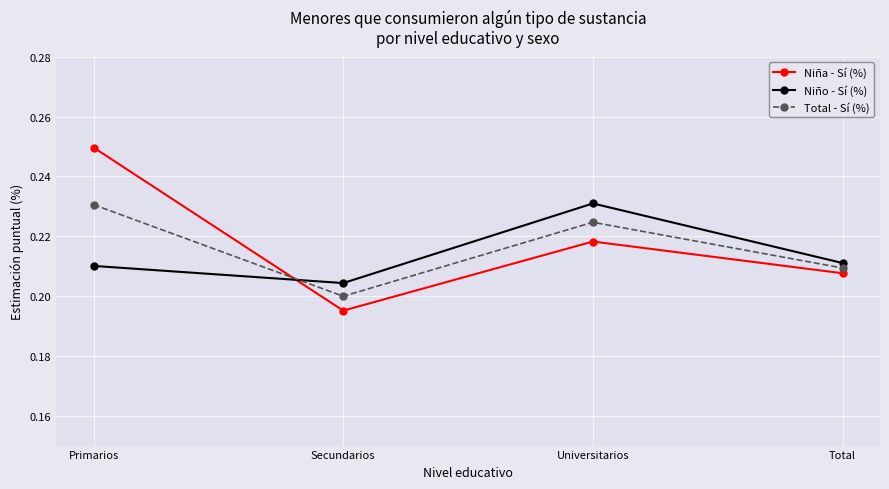

What is the label of the 3rd point from the right?

Secundarios